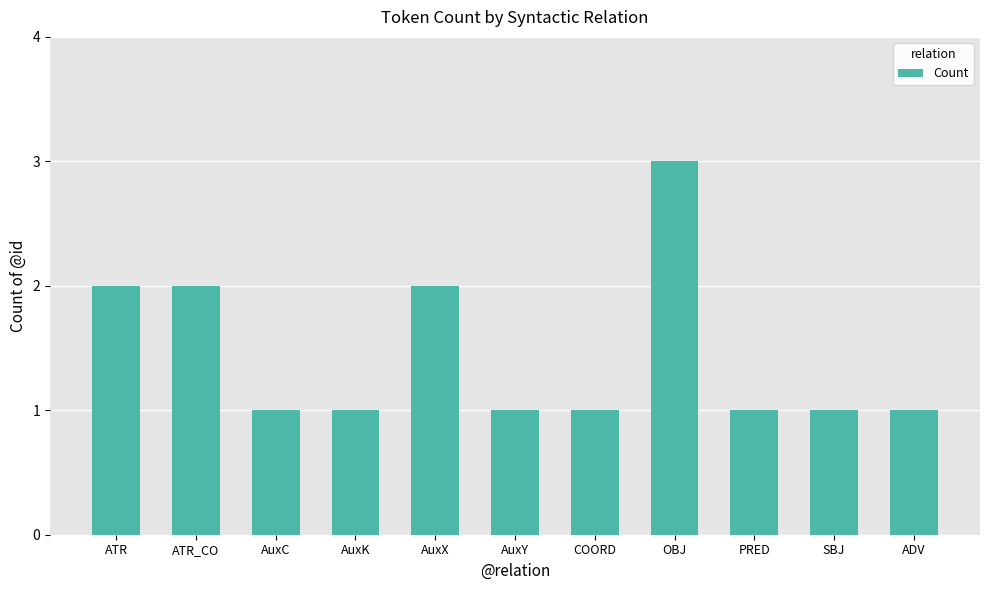

Read the value at ATR_CO.

2